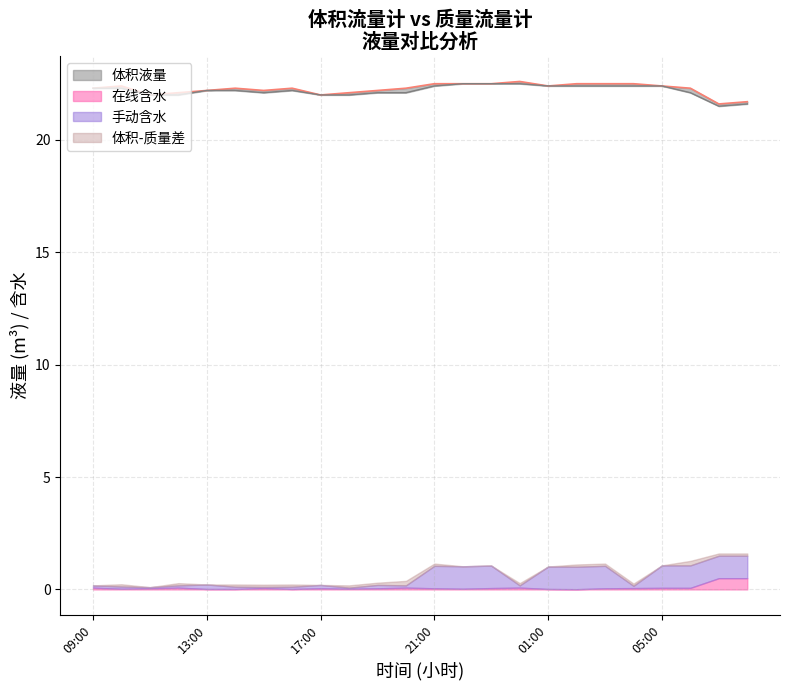

True or false: 体积液量 and 质量液量 cross at least once.

True